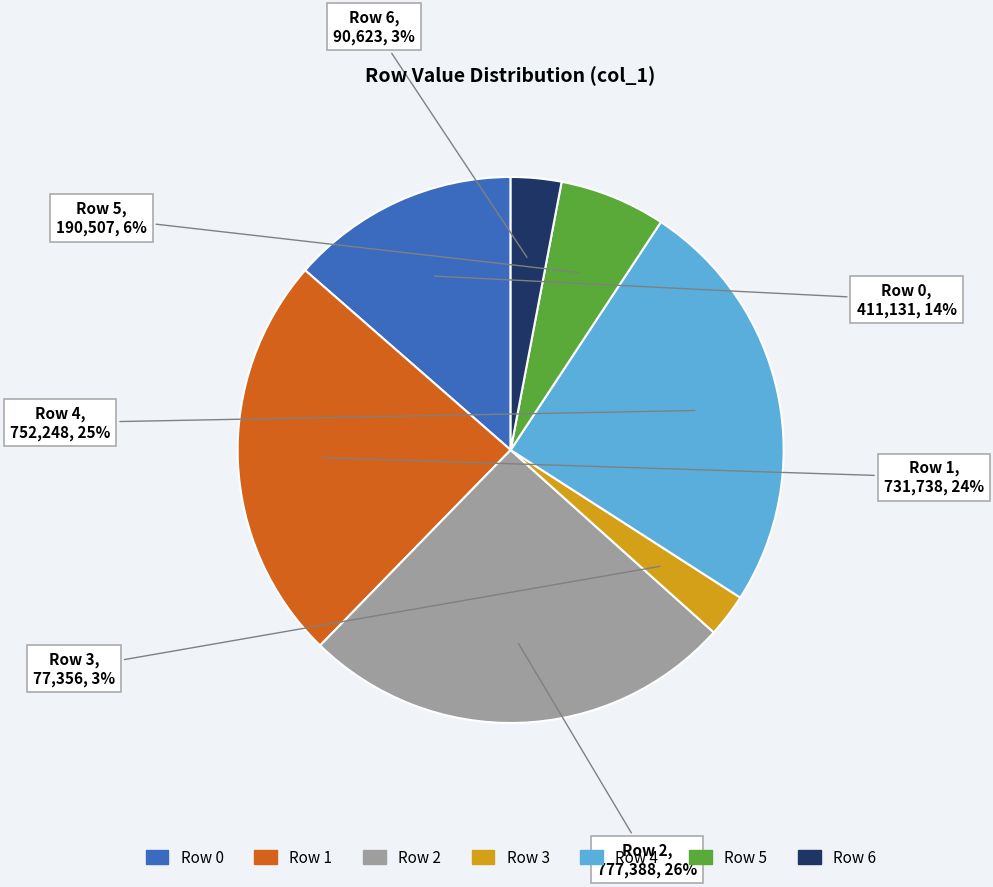

To the nearest percent, what is the average slice percentage?

14%